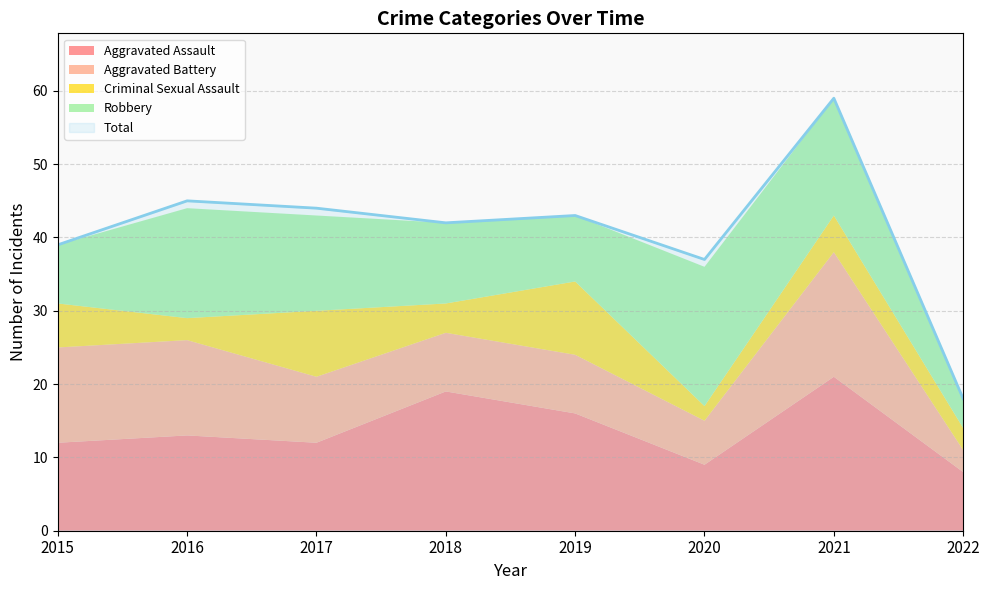

How many lines are shown in the chart?

5